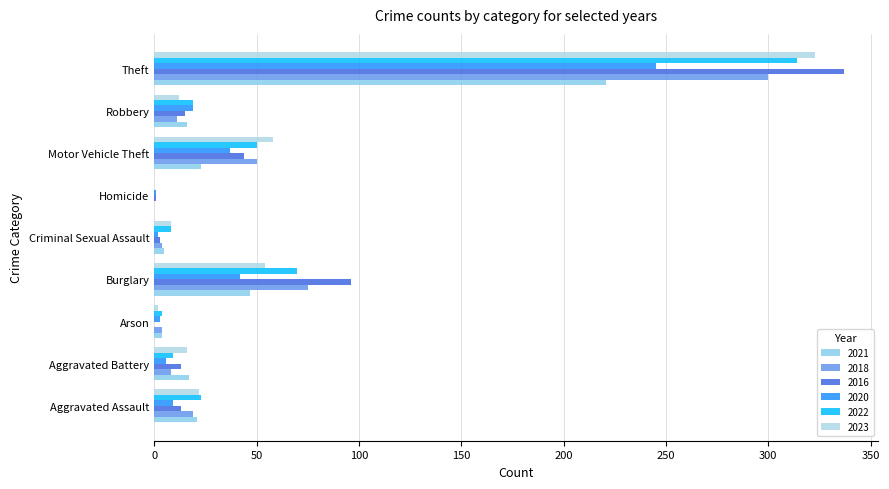

How many distinct data groups are displayed?

6